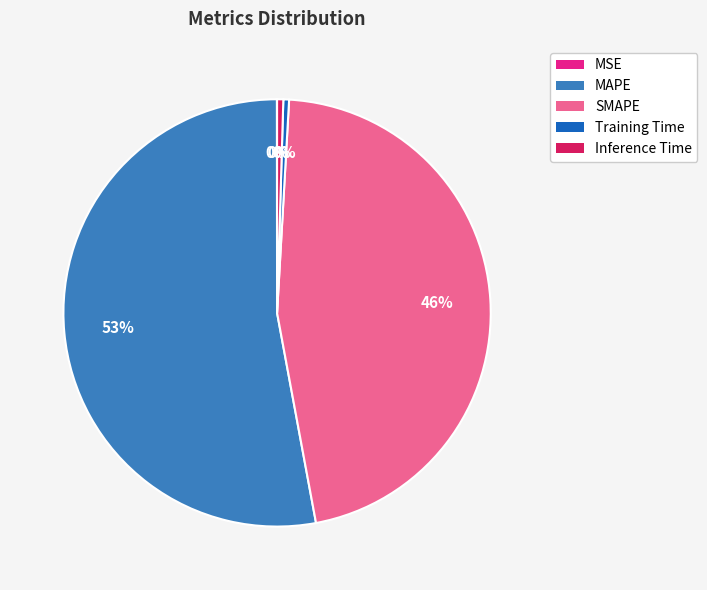

What is the largest slice in the pie chart?

MAPE